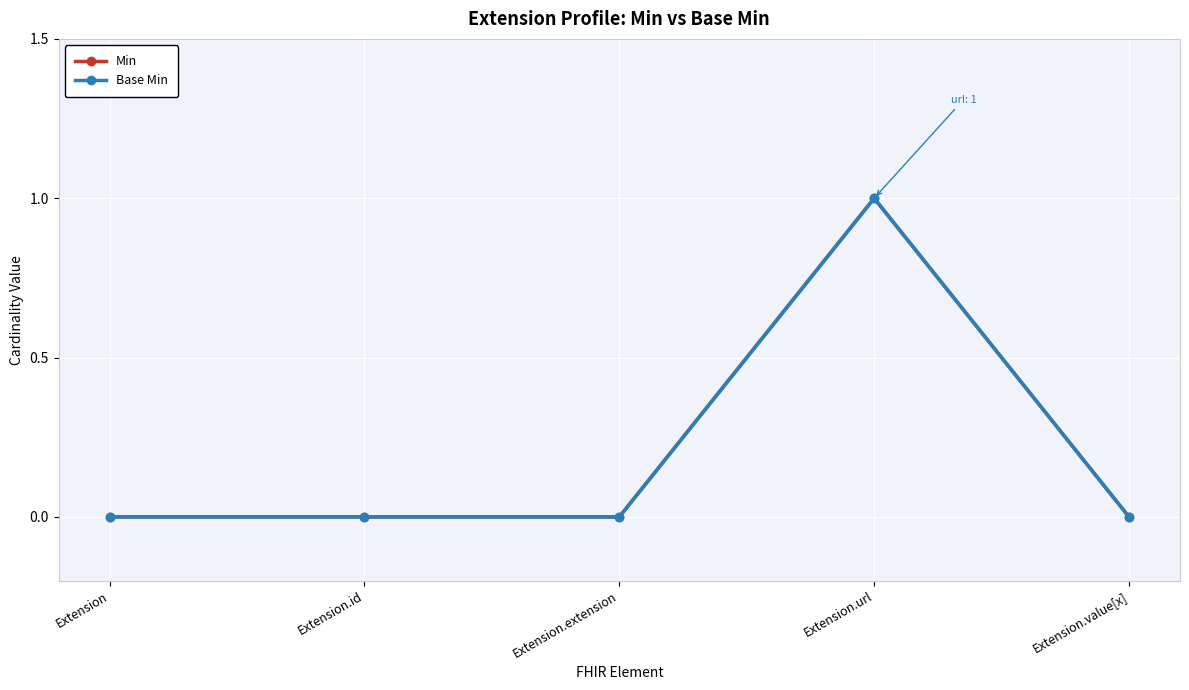

Is this an area chart (filled region under the line)?

No